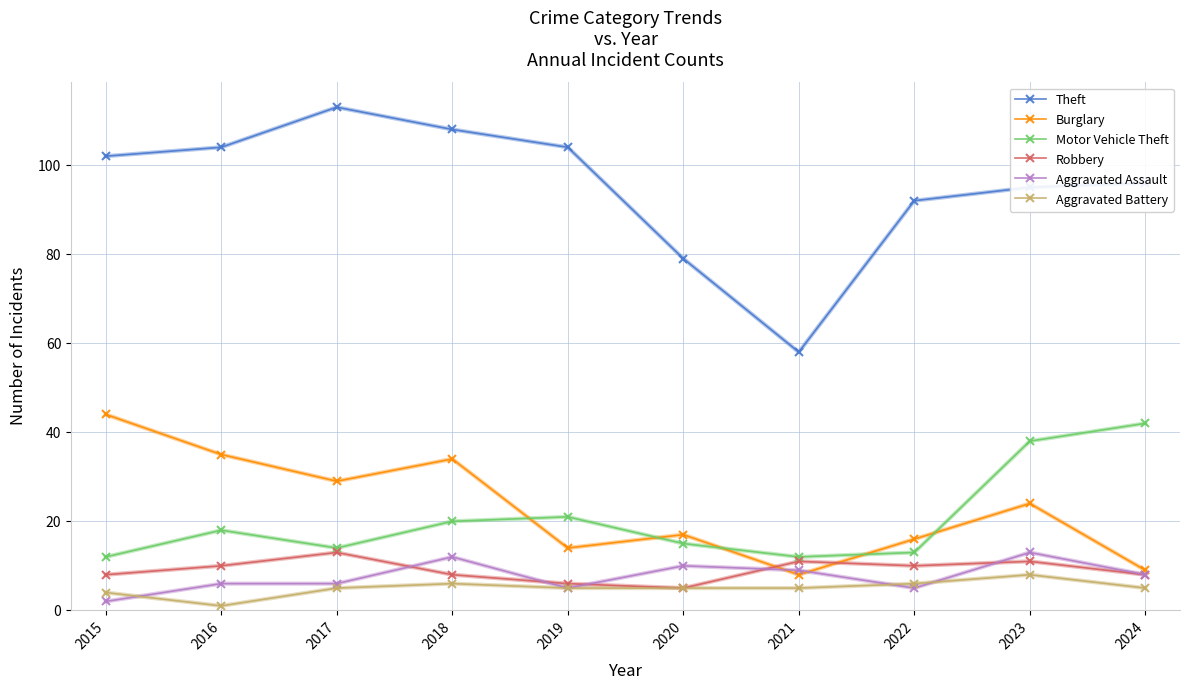

The value of Burglary at 2022 is 7. True or false?

False